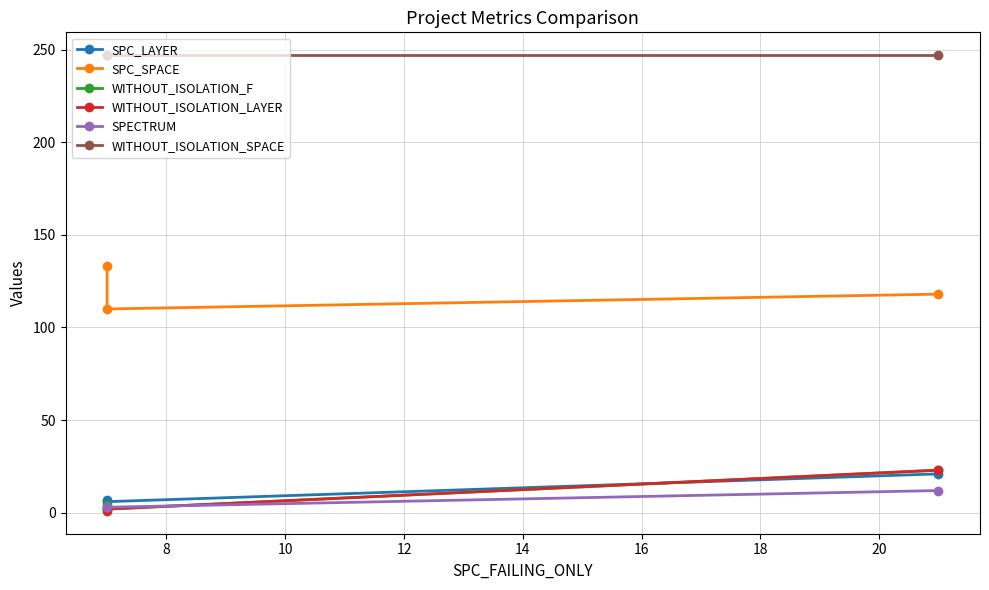

Does the chart have visible grid lines?

Yes